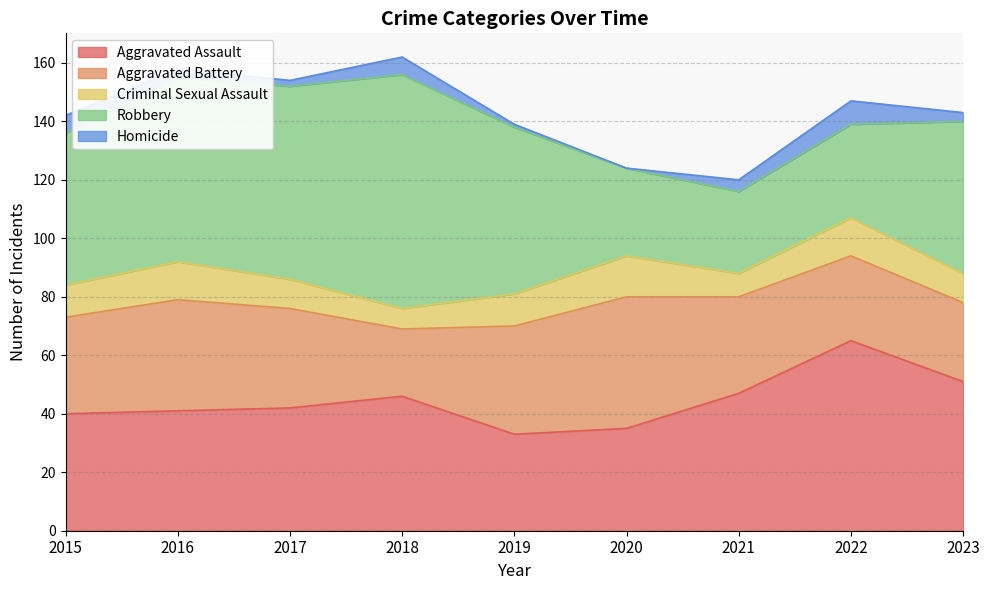

True or false: Robbery has a value of 18 at 2019.

False